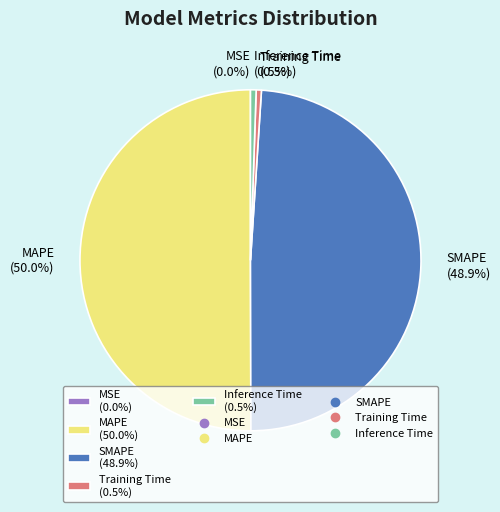

To the nearest percent, what is the combined percentage of Training Time and MAPE?

51%